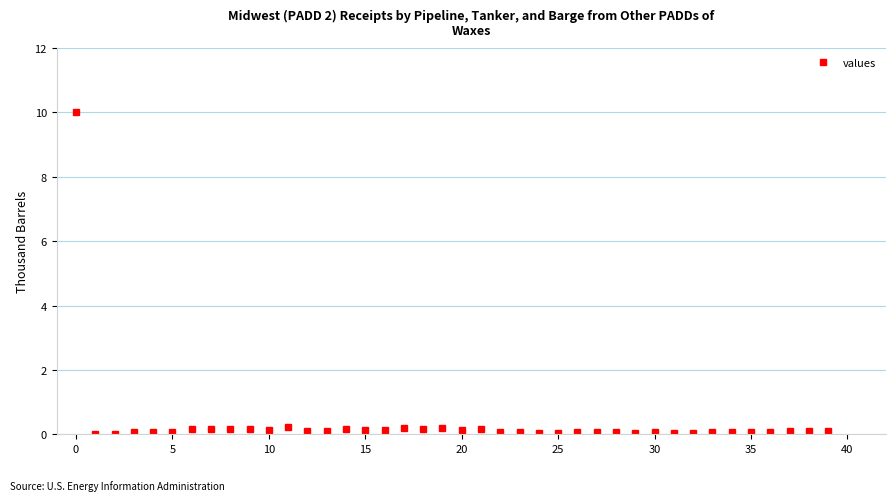

True or false: there are more than 2 points higher than both neighbors.

True